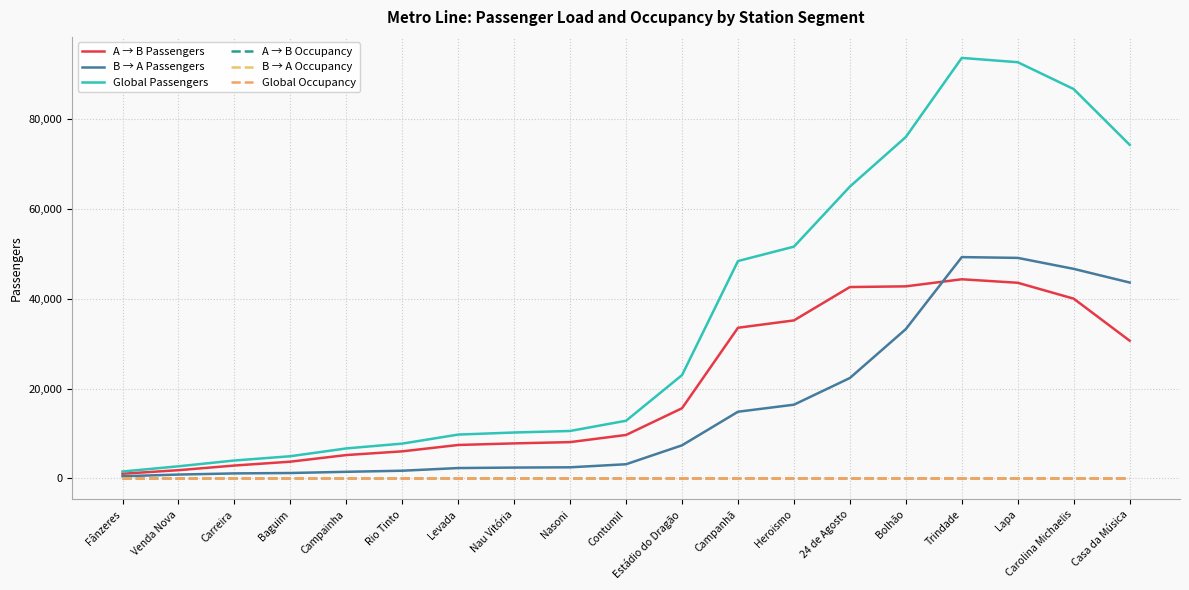

In A → B Passengers, how many points are higher than both neighbors (excluding endpoints)?

1